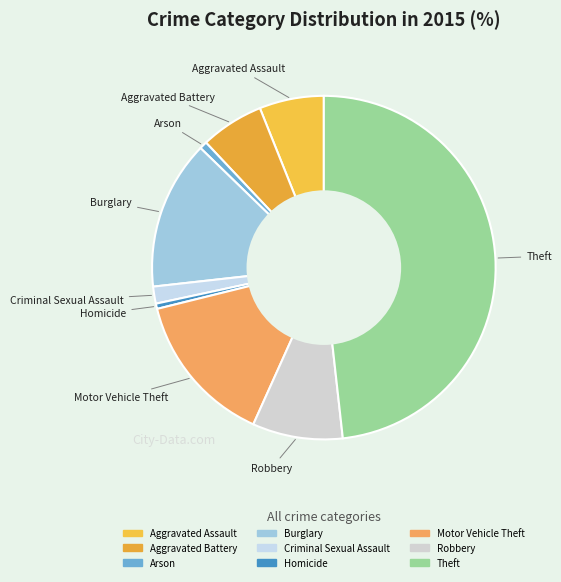

Is Criminal Sexual Assault the majority of the pie?

No